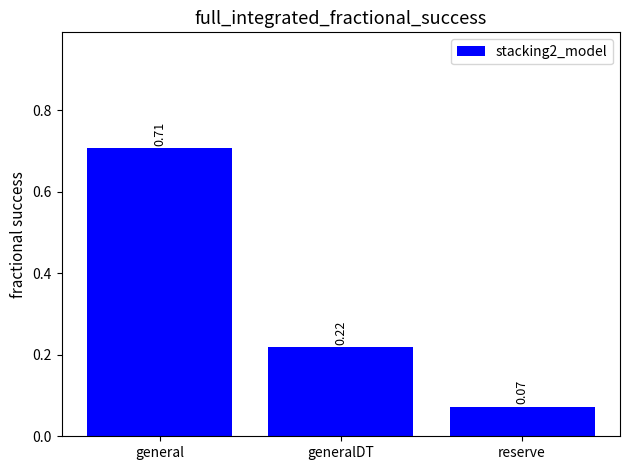

Which has a higher value, general or generalDT?

general